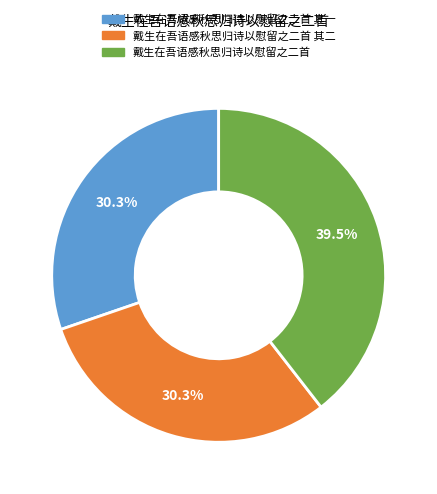

Is there any slice that represents more than half of the pie?

No